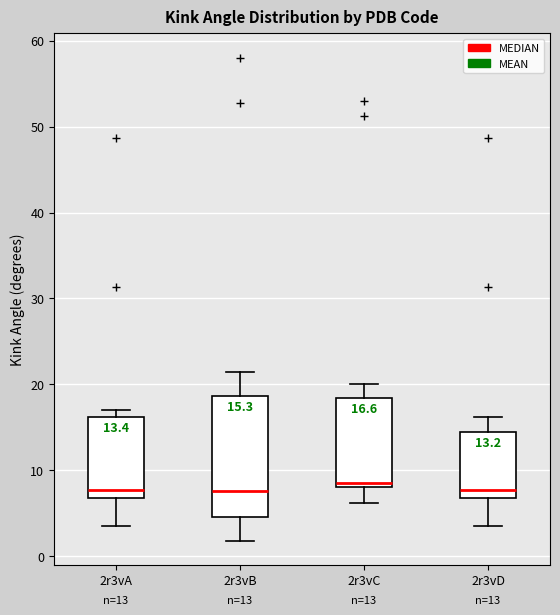

Which box is the tallest, from its lower edge to its upper edge?

2r3vB